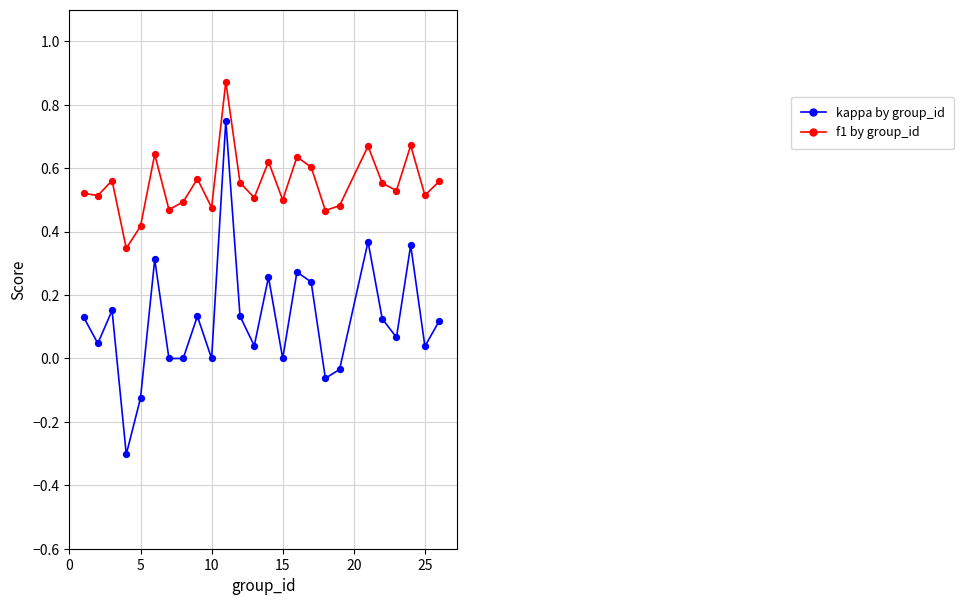

Across all data points, what is the range of X values (max minus min)?

25.0